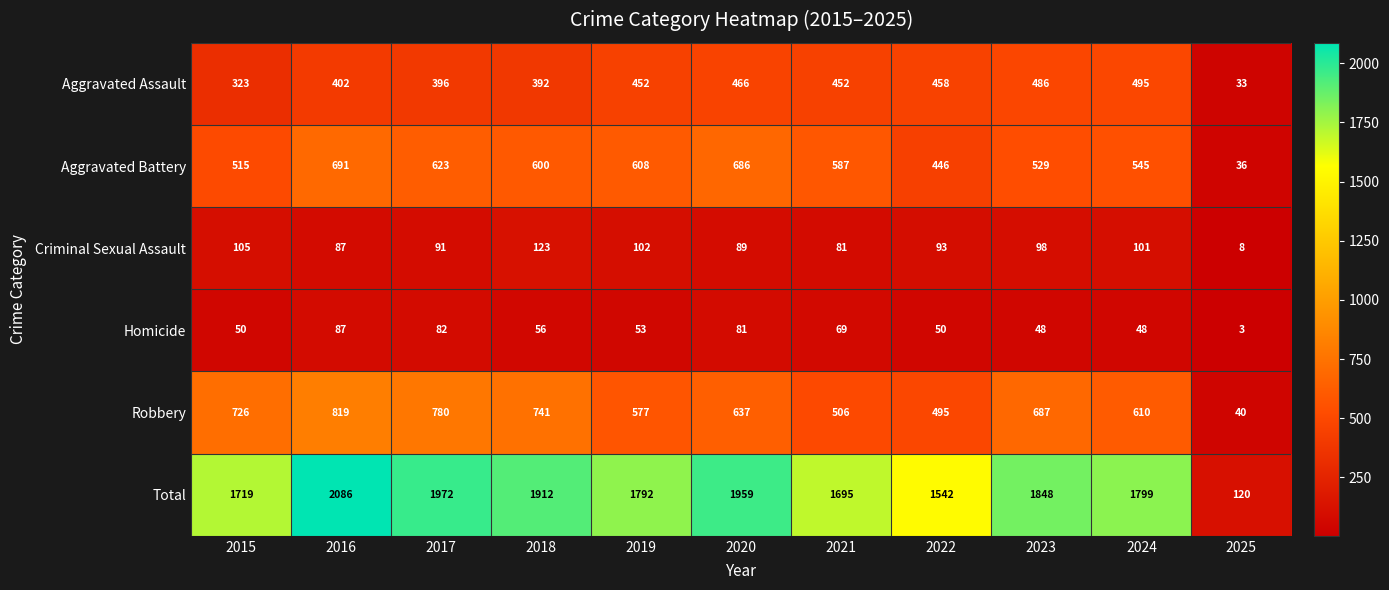

Which series has the largest total across all categories?

Total